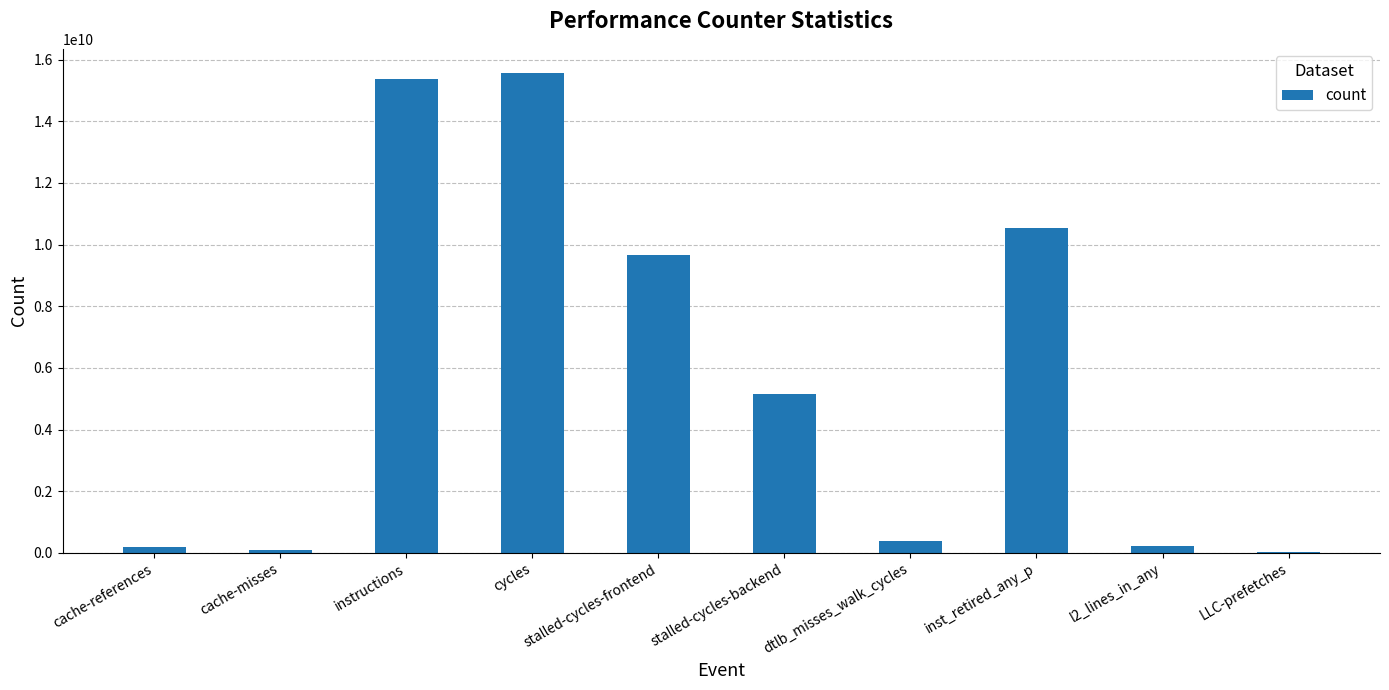

Where is the data nearest to the value 7798194748?

stalled-cycles-frontend